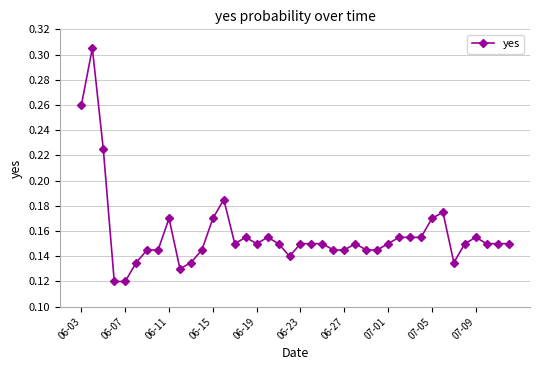

What is the sum of all values?

6.3